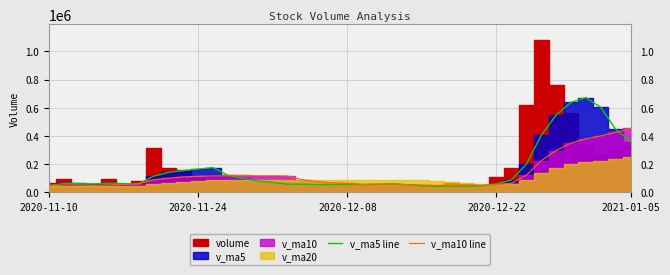

What is the sum of all v_ma5 line values?

6329972.2